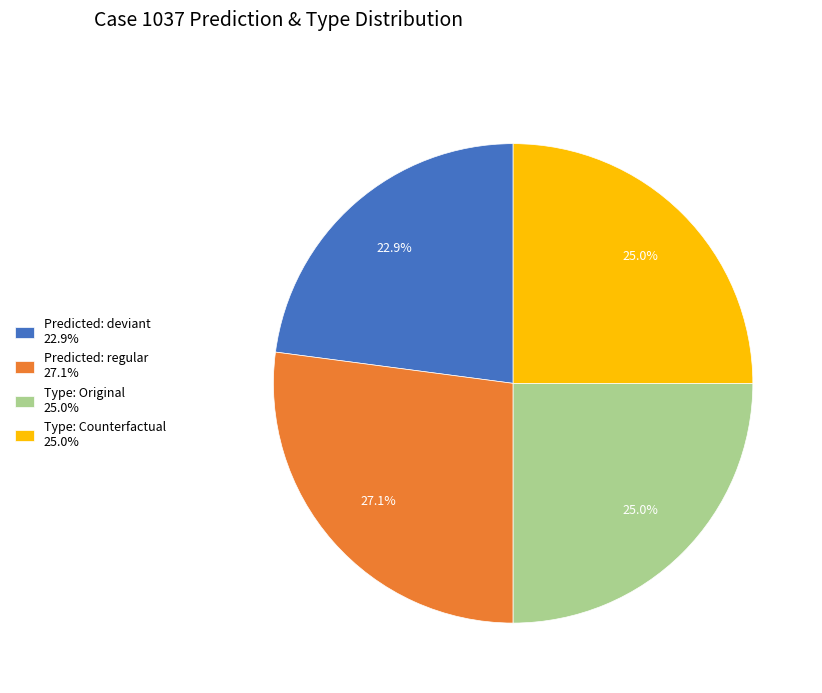

Does any single category account for the majority?

No